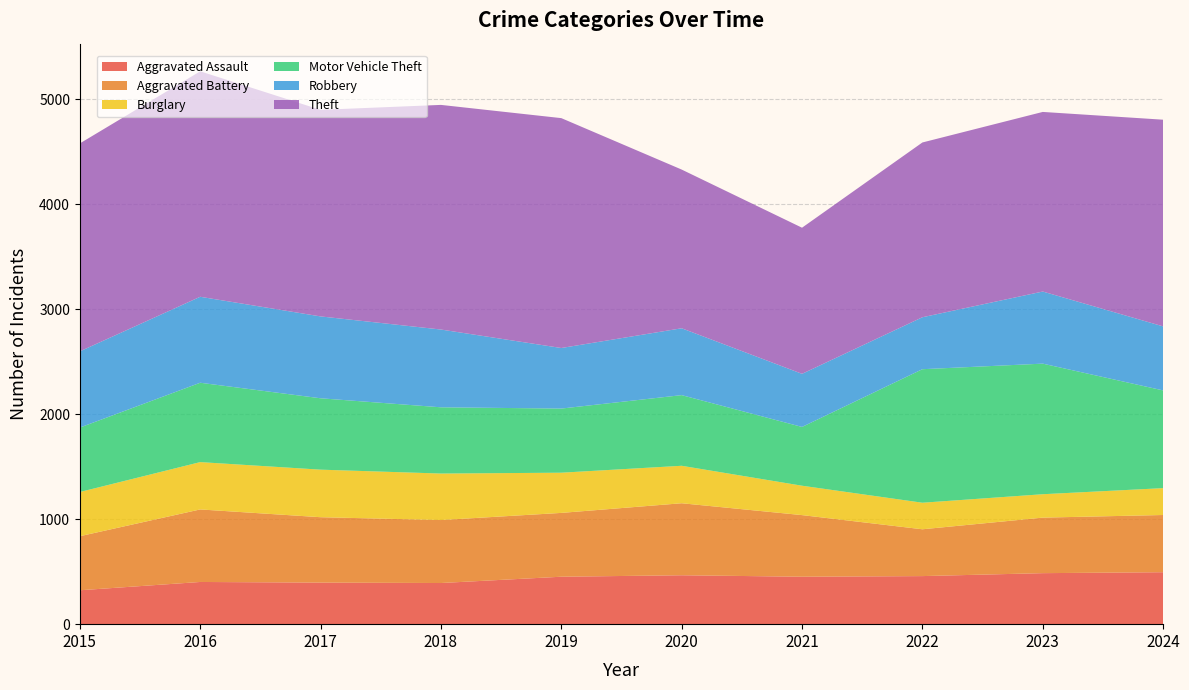

Reading right to left, extract all data points from this chart.

Aggravated Assault: 2024=495	2023=486	2022=458	2021=452	2020=466	2019=452	2018=392	2017=396	2016=402	2015=323
Aggravated Battery: 2024=545	2023=529	2022=446	2021=587	2020=686	2019=608	2018=600	2017=623	2016=691	2015=515
Burglary: 2024=256	2023=223	2022=253	2021=280	2020=357	2019=383	2018=443	2017=453	2016=451	2015=421
Motor Vehicle Theft: 2024=931	2023=1244	2022=1272	2021=560	2020=673	2019=611	2018=631	2017=680	2016=756	2015=614
Robbery: 2024=610	2023=687	2022=495	2021=506	2020=637	2019=577	2018=741	2017=780	2016=819	2015=726
Theft: 2024=1969	2023=1711	2022=1665	2021=1392	2020=1512	2019=2190	2018=2140	2017=1968	2016=2148	2015=1981